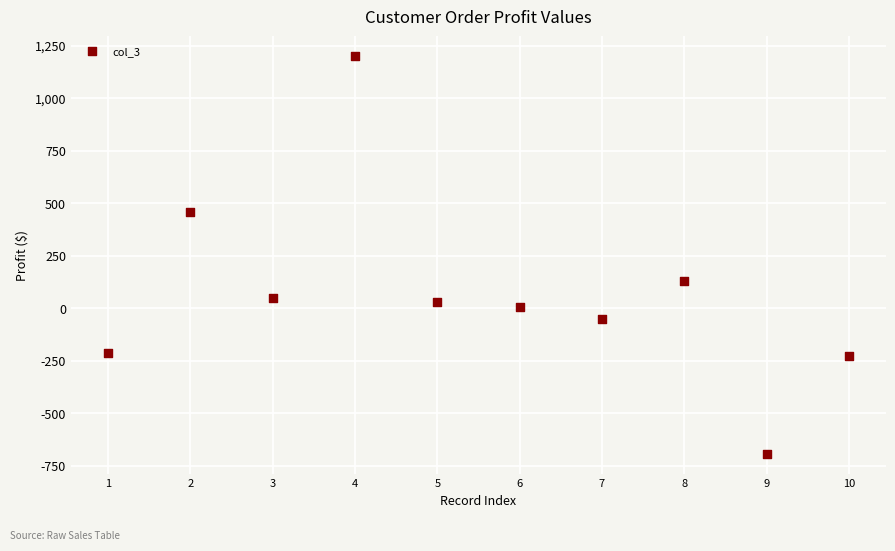

What Y value in the scatter plot is closest to 251?

127.7